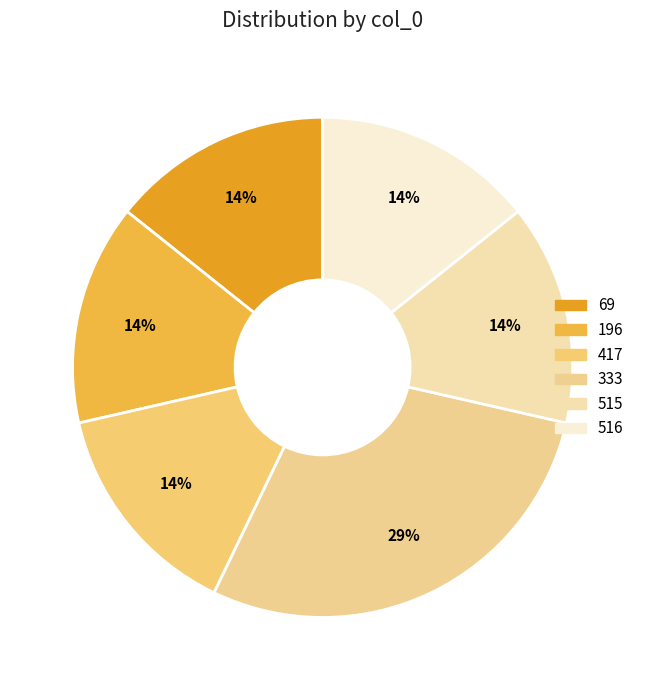

Is 196 the majority of the pie?

No